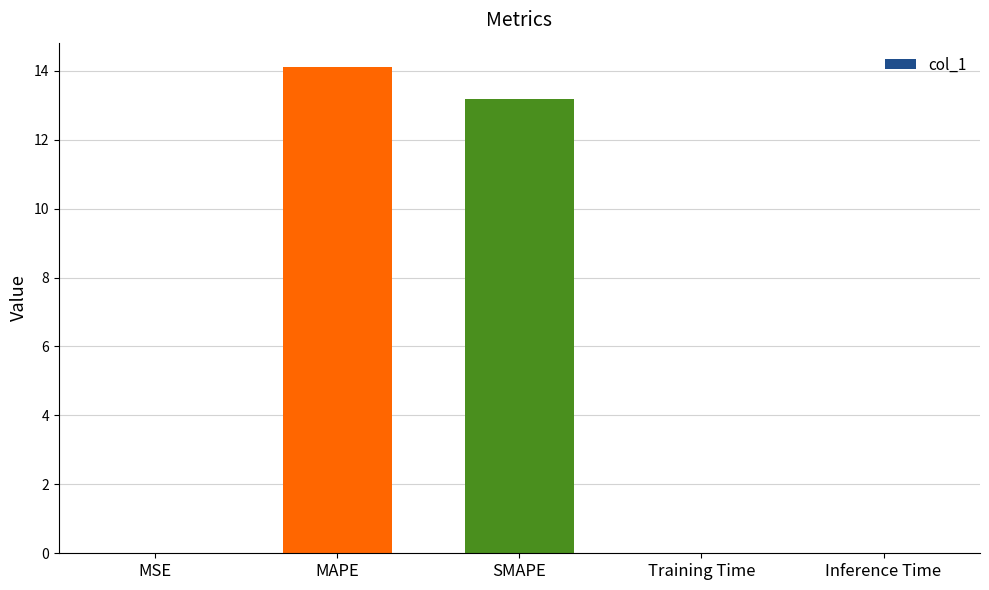

Are the bars grouped side by side (vs. stacked)?

No